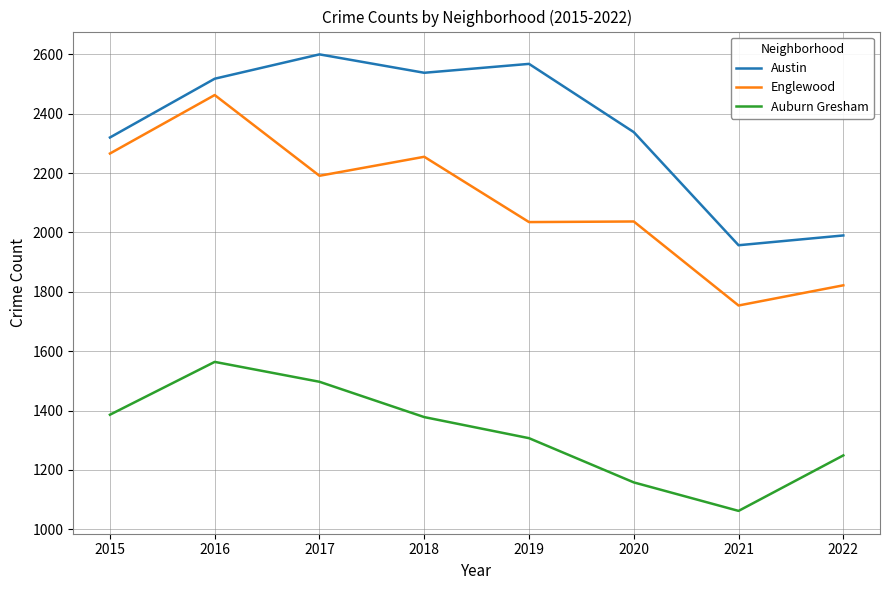

At which label does Auburn Gresham first exceed 1378?

2015